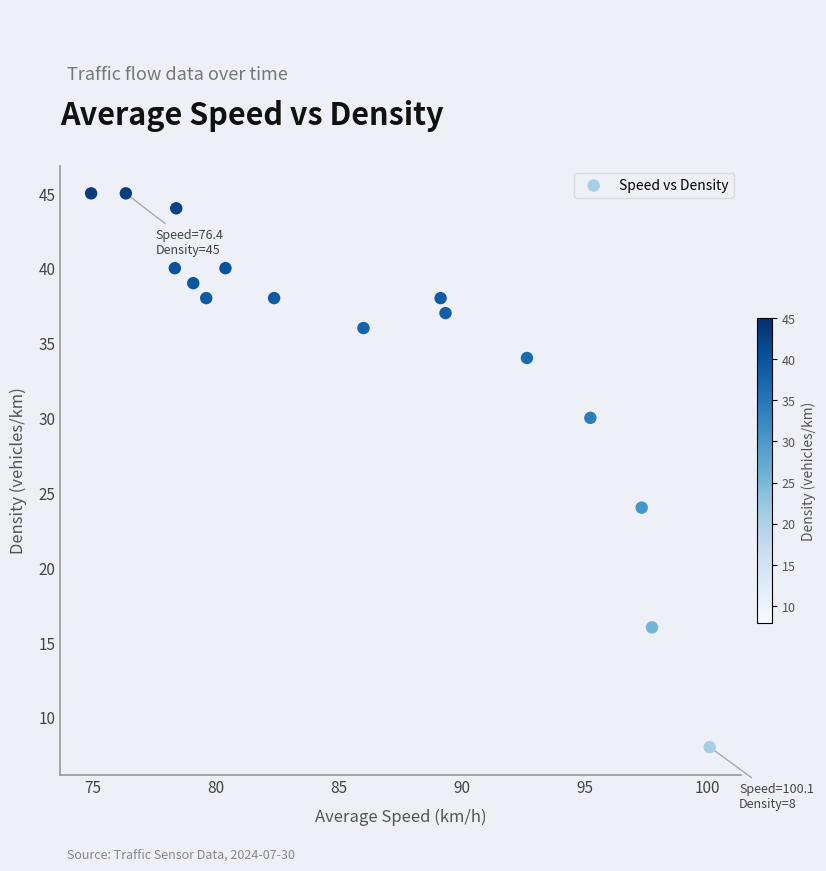

What Y value in the scatter plot is closest to 26?

24